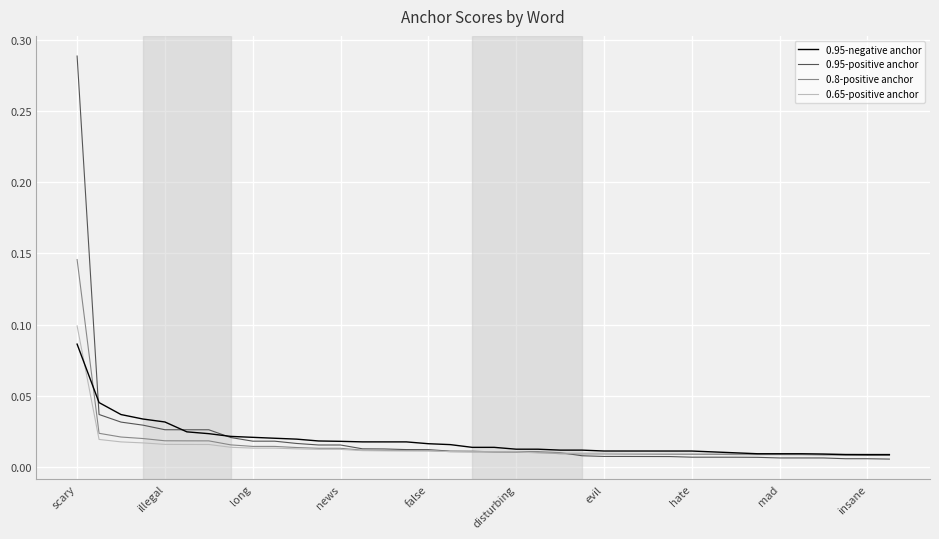

At how many categories does at least one series exceed 0?

38